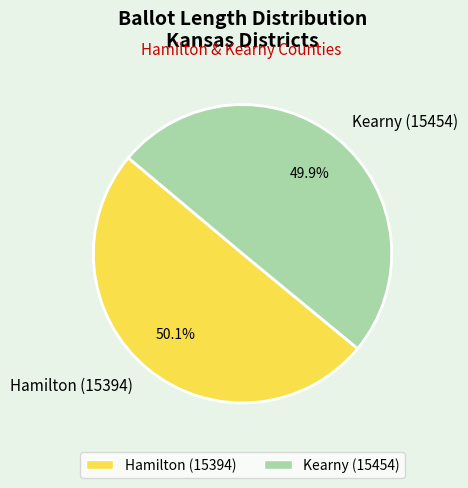

The Kearny (15454) slice represents 57% of the pie. True or false?

False